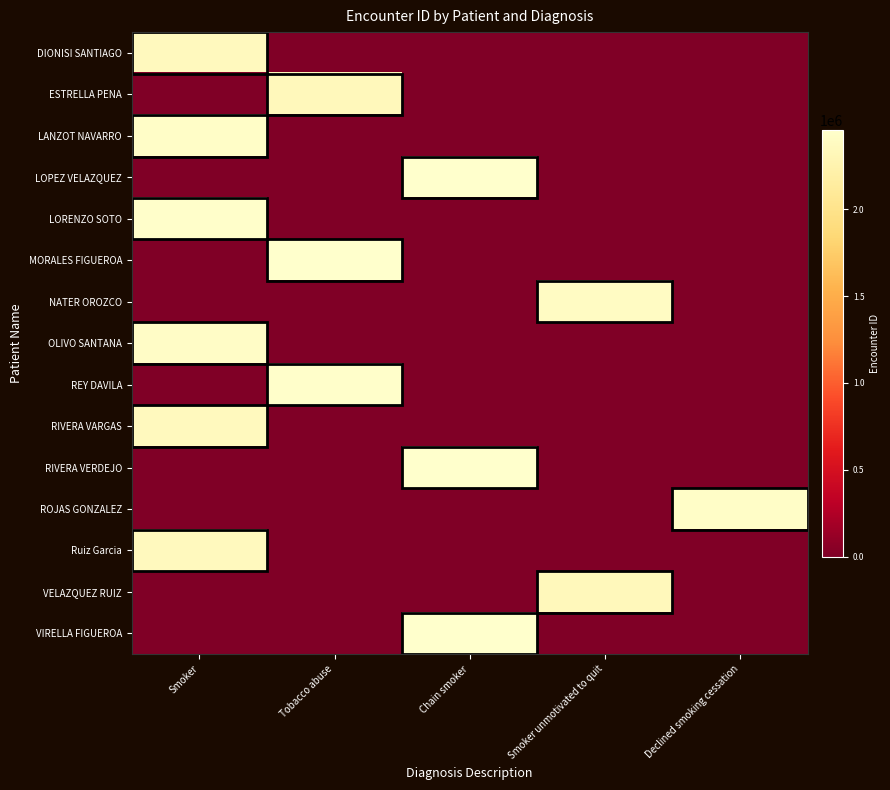

At which category is the sum across all series the highest?

Smoker